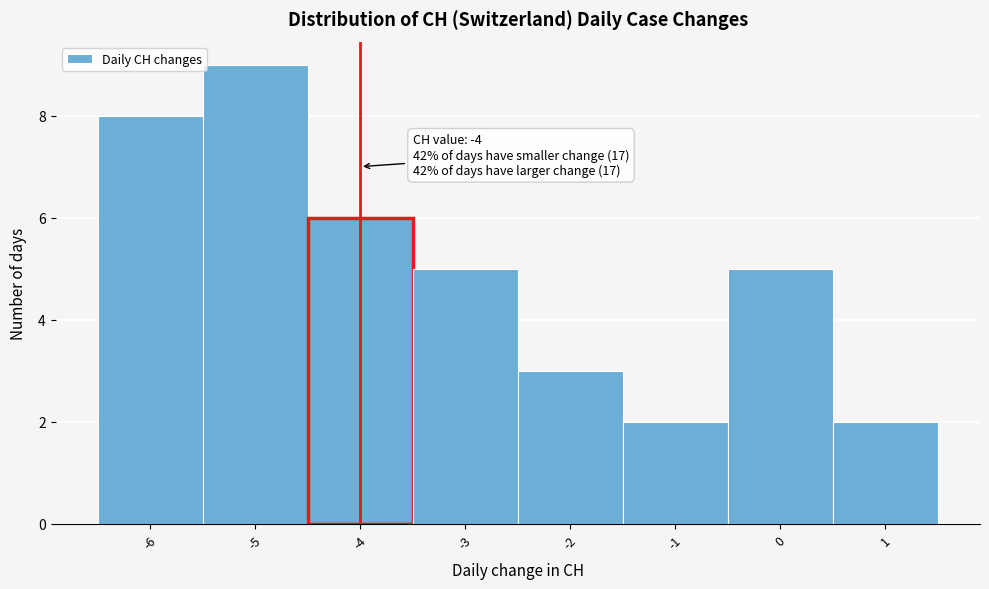

Which range on the x-axis has the tallest bar?

-5.5 to -4.5